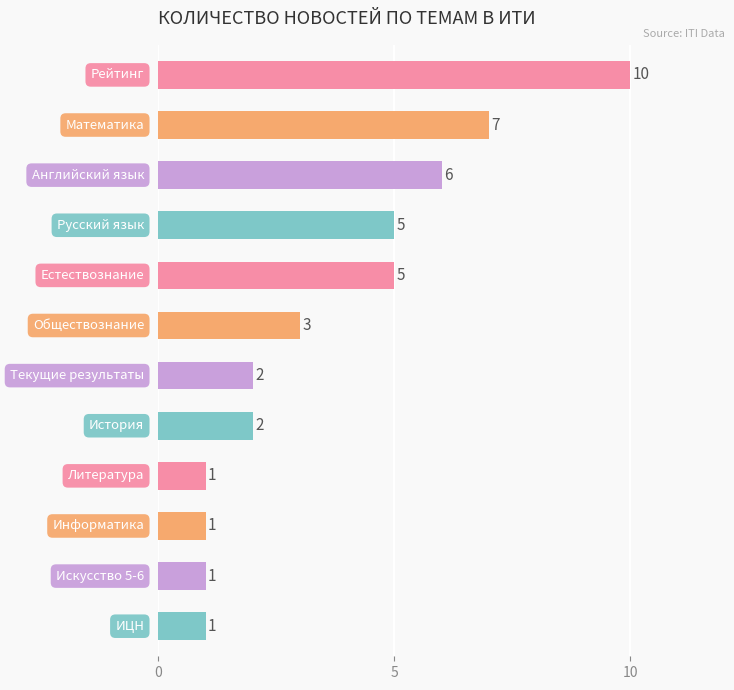

Reading top to bottom, list all the values displayed in this chart.

10	7	6	5	5	3	2	2	1	1	1	1